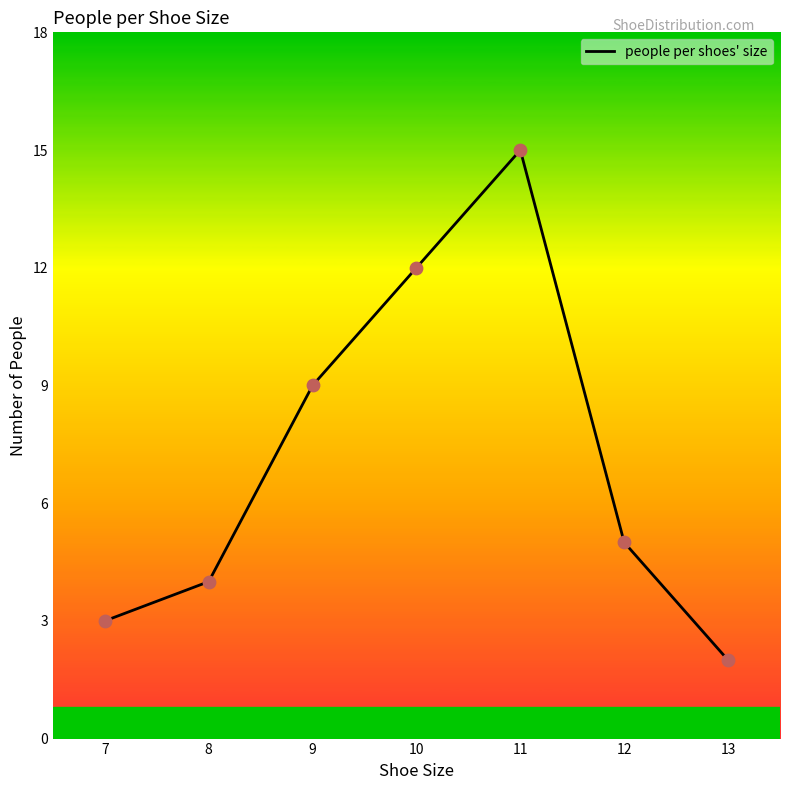

Which has a higher value, 11 or 7?

11